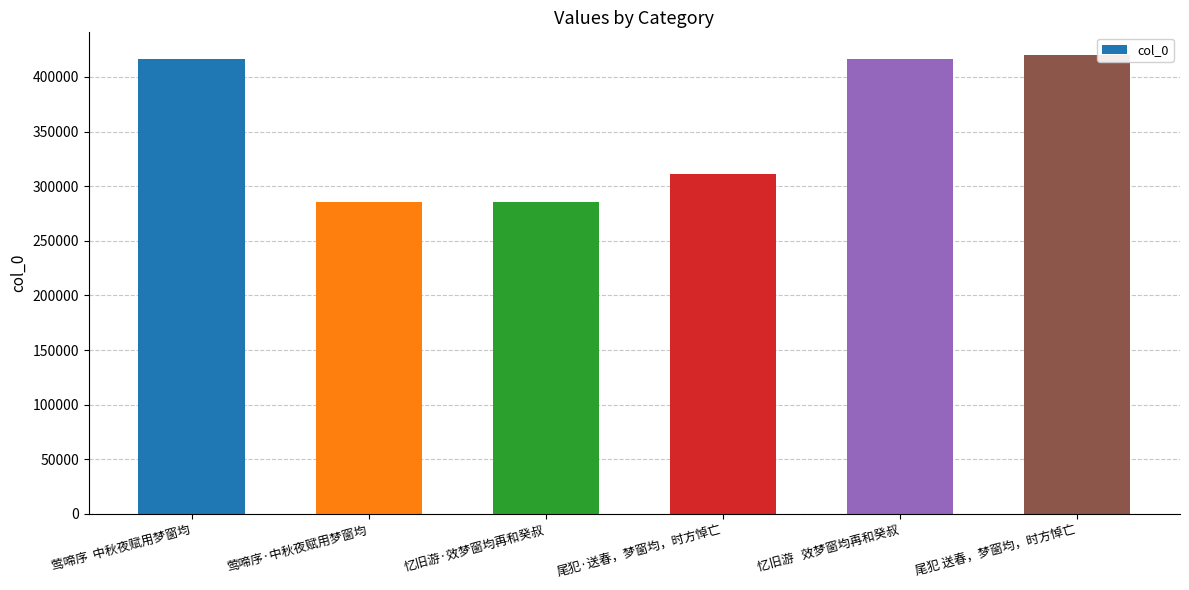

Is it true that the value at 莺啼序·中秋夜赋用梦窗均 is 285318?

True